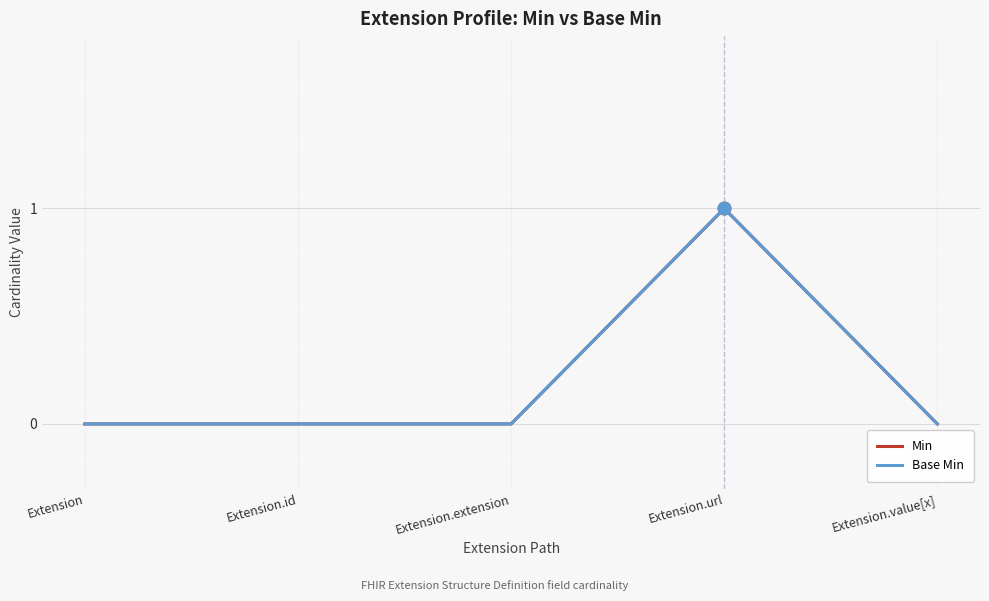

What position from the right is Extension.extension?

3